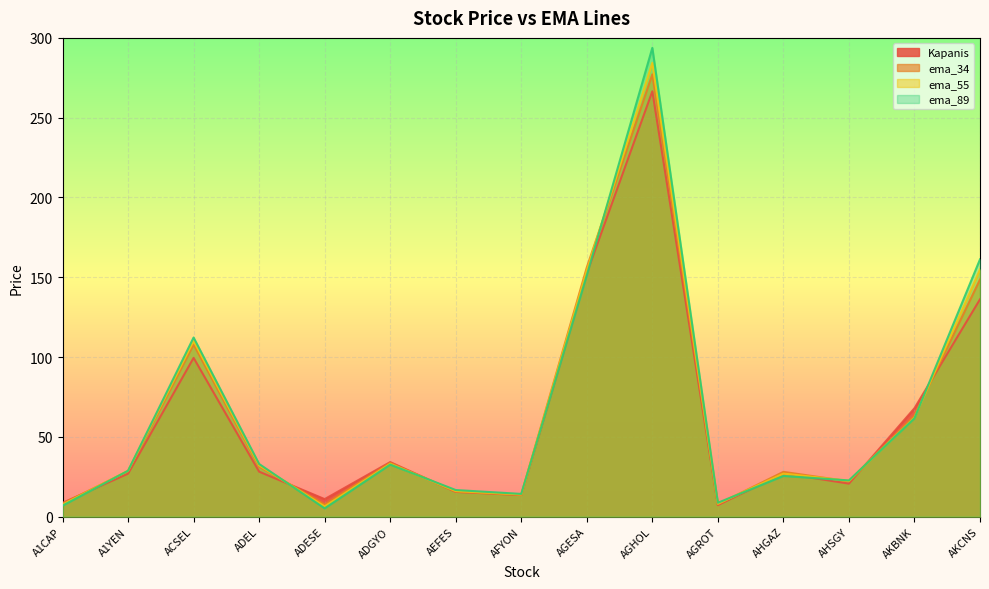

What position from the right is AFYON?

8